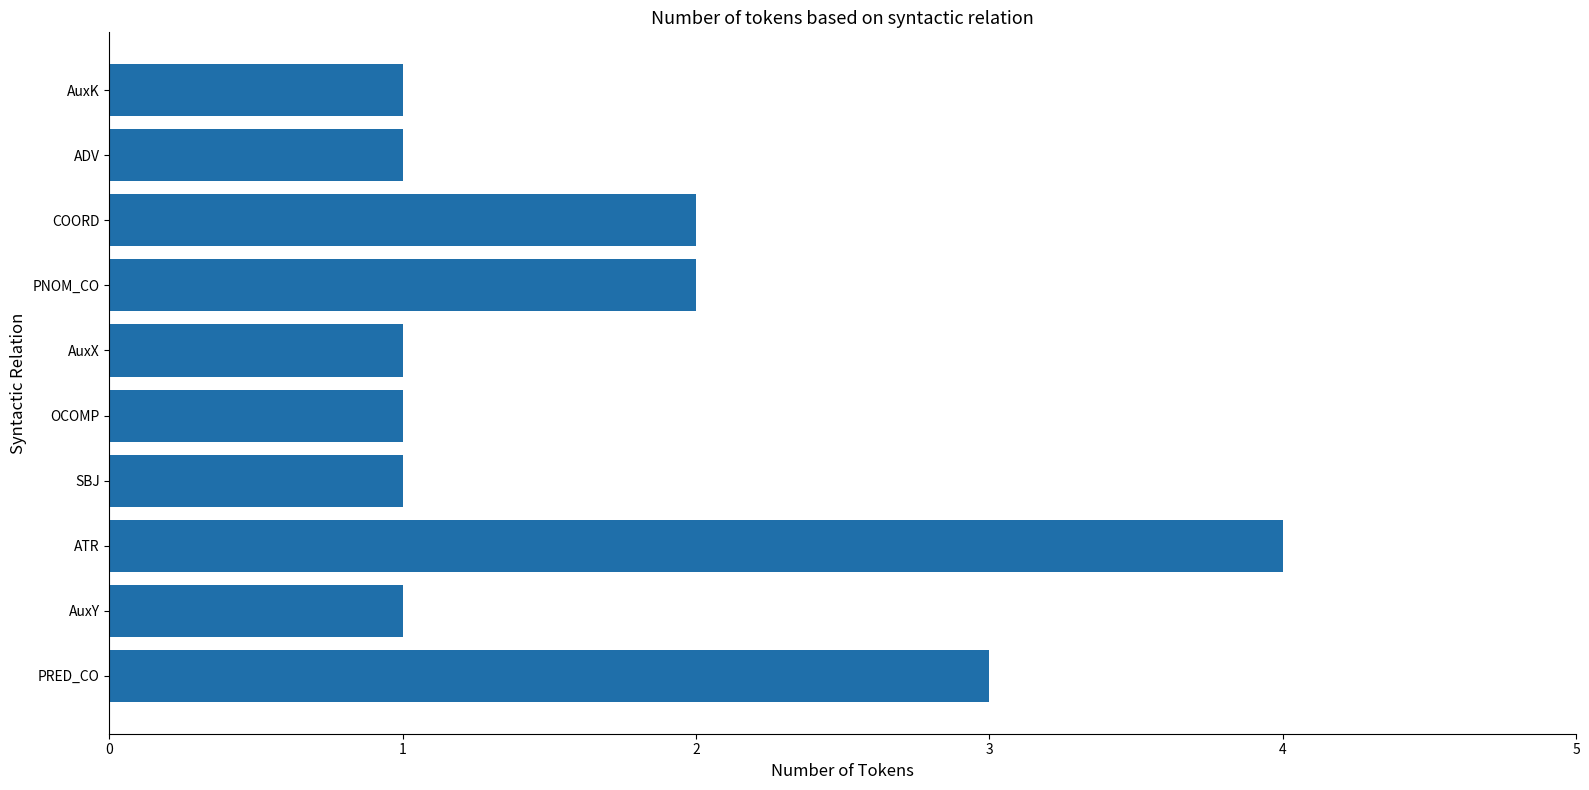

Which has a higher value, ADV or ATR?

ATR